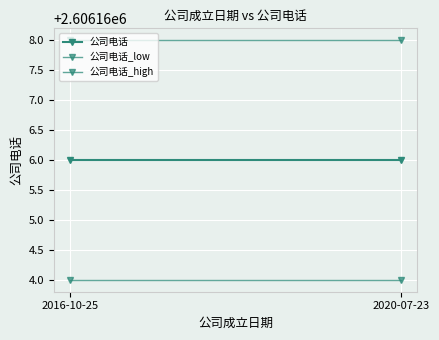

Is it true that 公司电话_low equals 736882 at 2020-07-23?

False